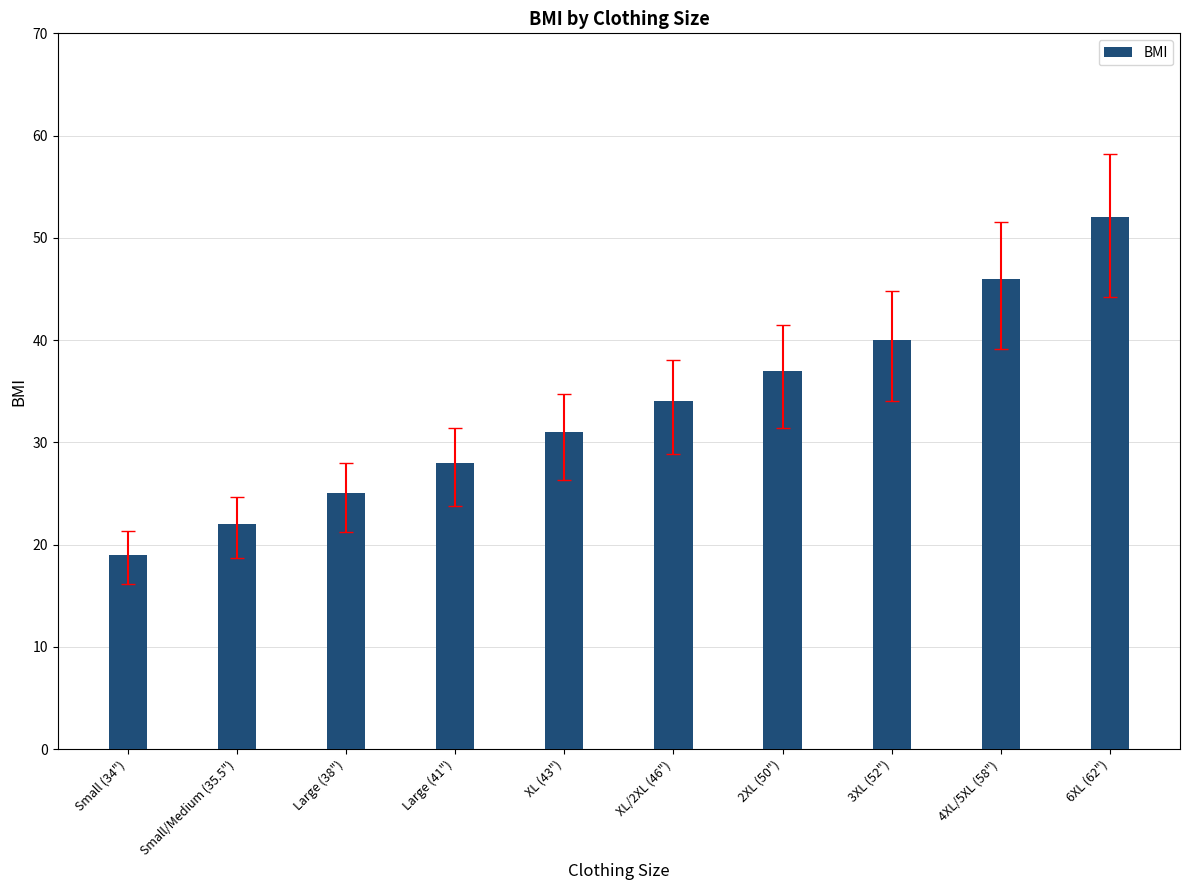

What is the maximum value shown in the chart?

52